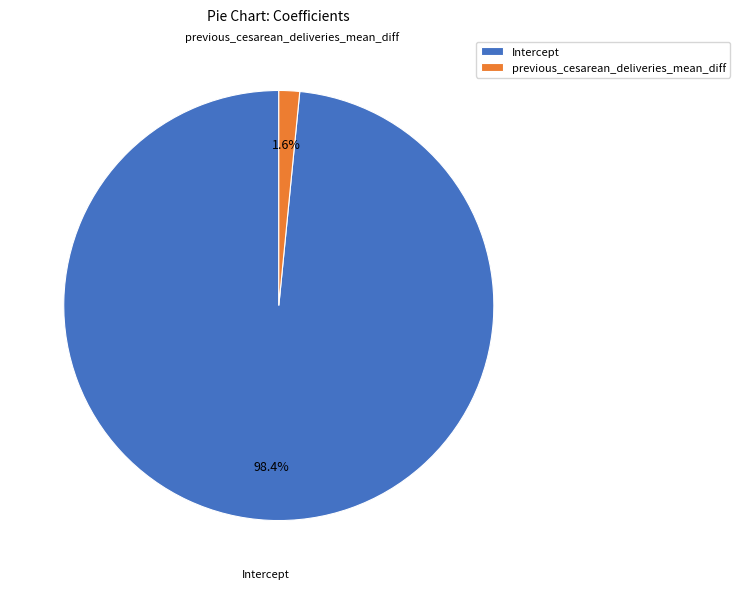

Does any single category account for the majority?

Yes